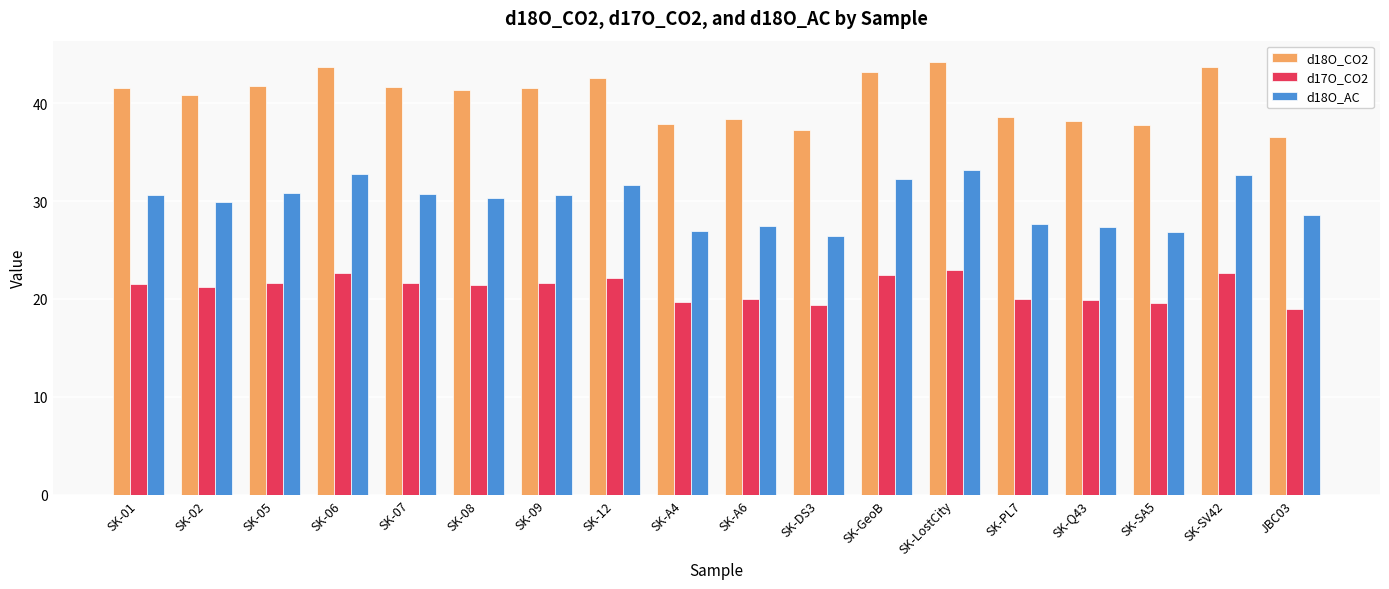

The value of d18O_AC at SK-12 is 51.0. True or false?

False